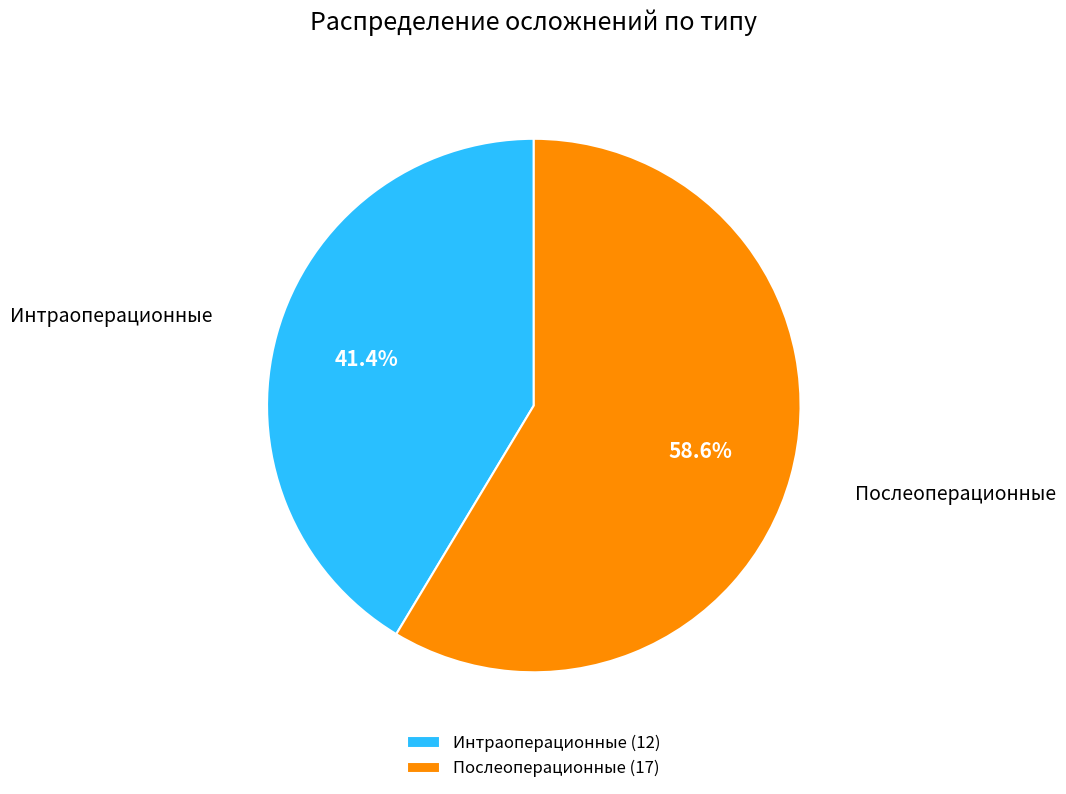

Does any single category account for the majority?

Yes